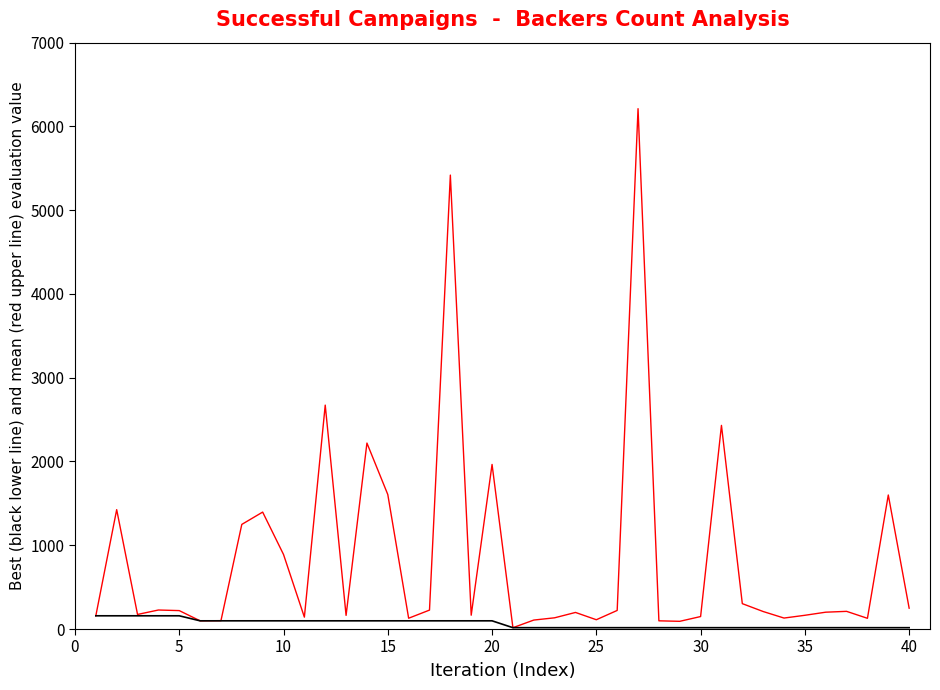

What is the maximum value shown in the chart?

6212